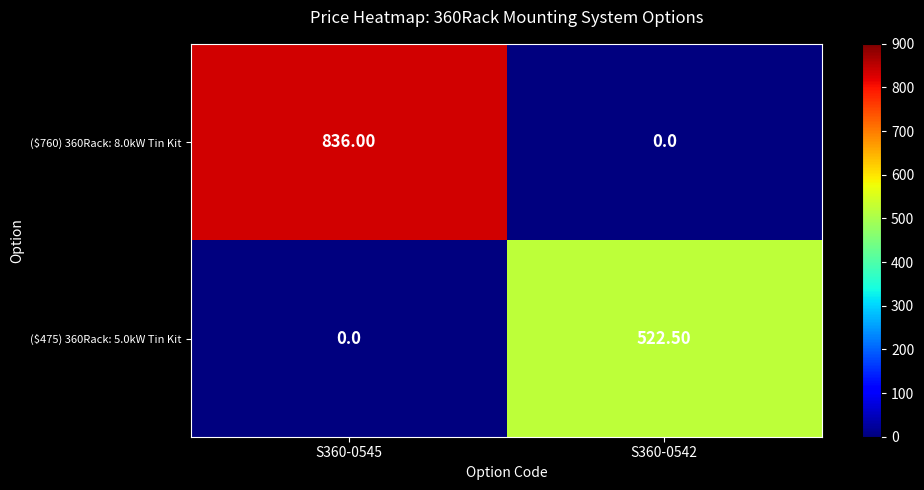

What is the total value across all series at S360-0545?

836.0